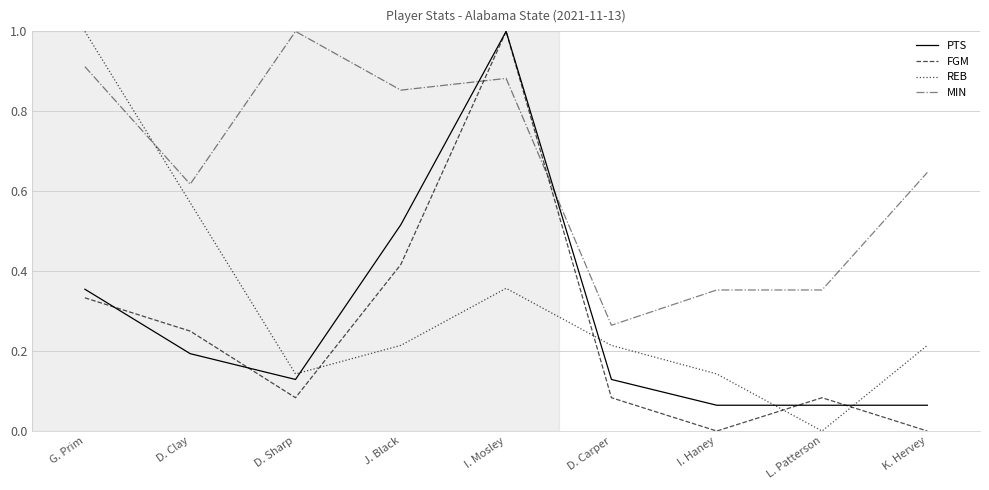

What are all the series names shown in the legend?

PTS, FGM, REB, MIN